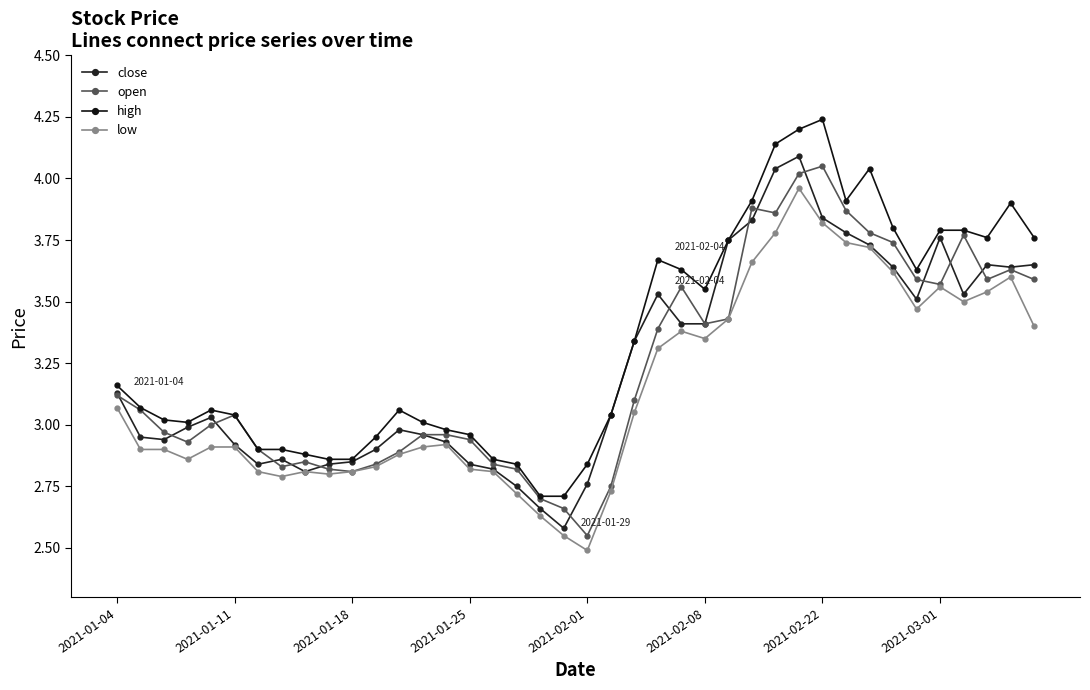

True or false: low and high cross at least once.

False